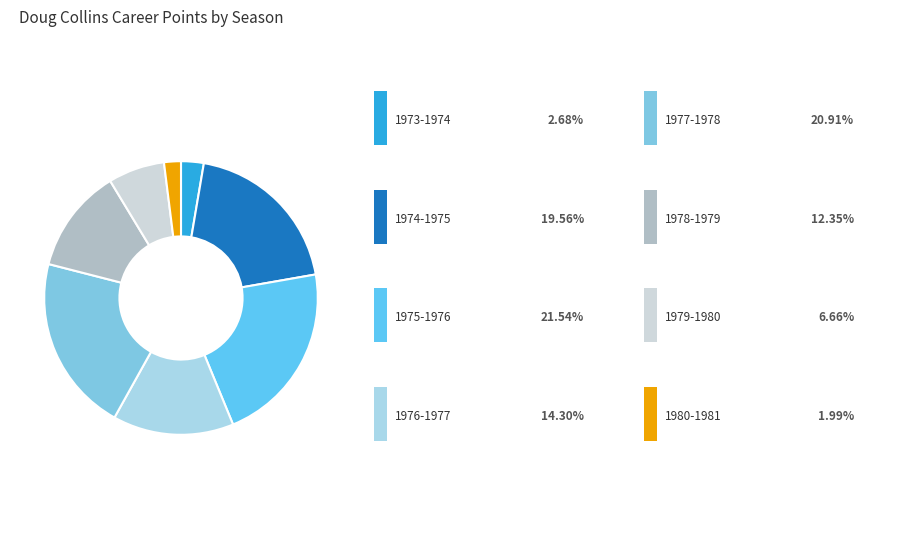

Rank the categories by value from highest to lowest.

1975-1976, 1977-1978, 1974-1975, 1976-1977, 1978-1979, 1979-1980, 1973-1974, 1980-1981